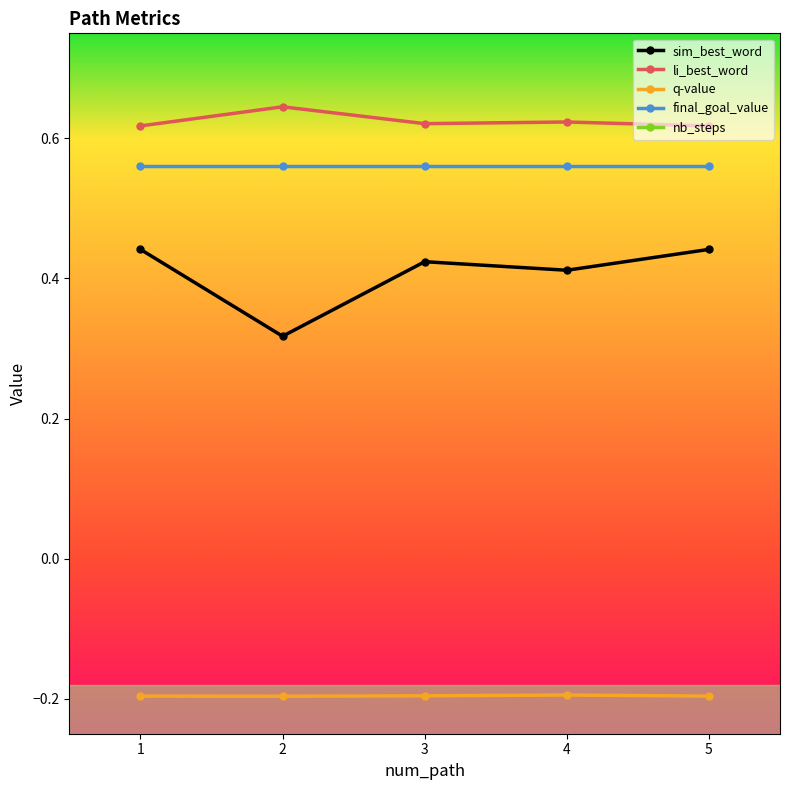

Reading left to right, transcribe all the data shown in this chart.

sim_best_word: 0.4	0.3	0.4	0.4	0.4
li_best_word: 0.6	0.6	0.6	0.6	0.6
q-value: -0.2	-0.2	-0.2	-0.2	-0.2
final_goal_value: 0.6	0.6	0.6	0.6	0.6
nb_steps: 2.0	2.0	2.0	2.0	2.0